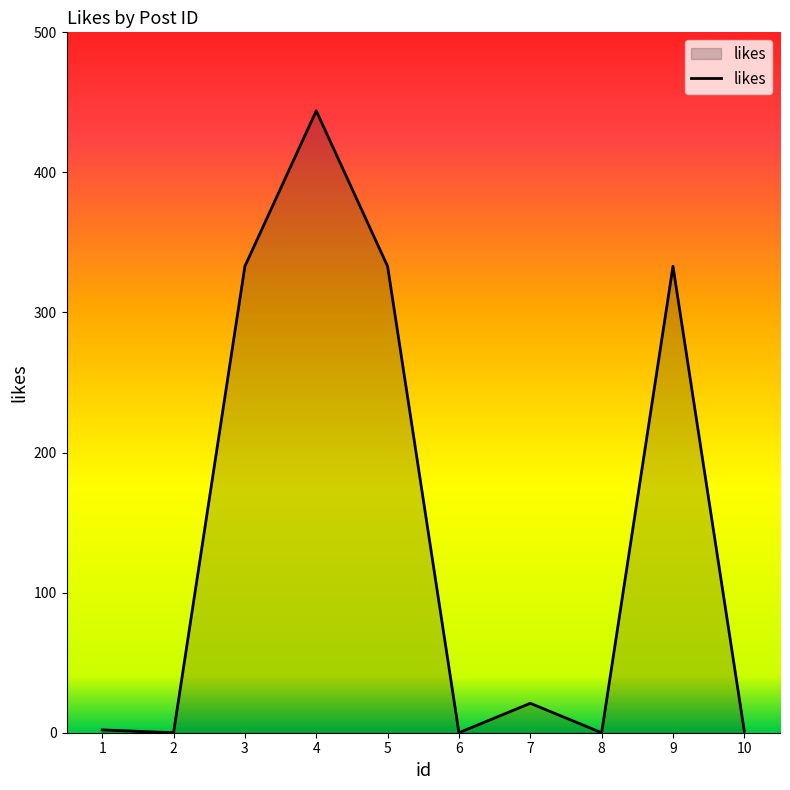

The chart shows a value of 0 at 2. True or false?

True